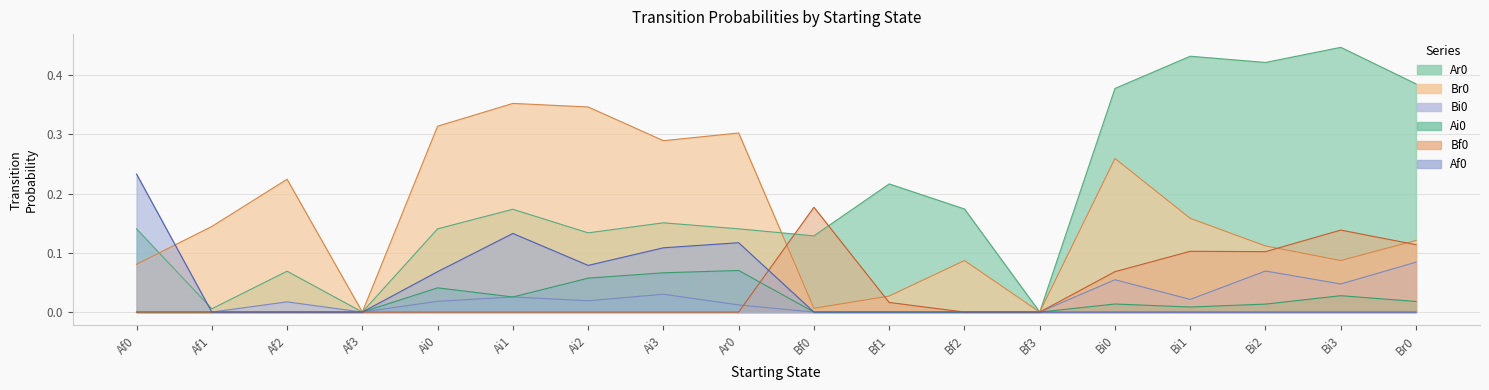

Between Ai3 and Bf1, which series saw the biggest shift?

Br0